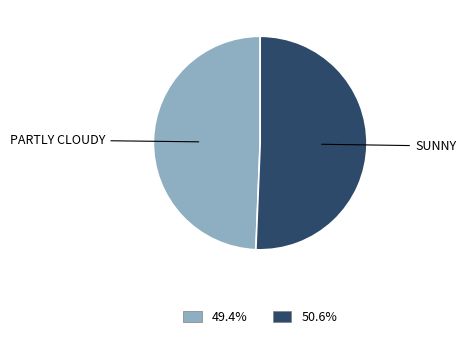

Is the sum of 50.6% and 49.4% greater than half?

Yes